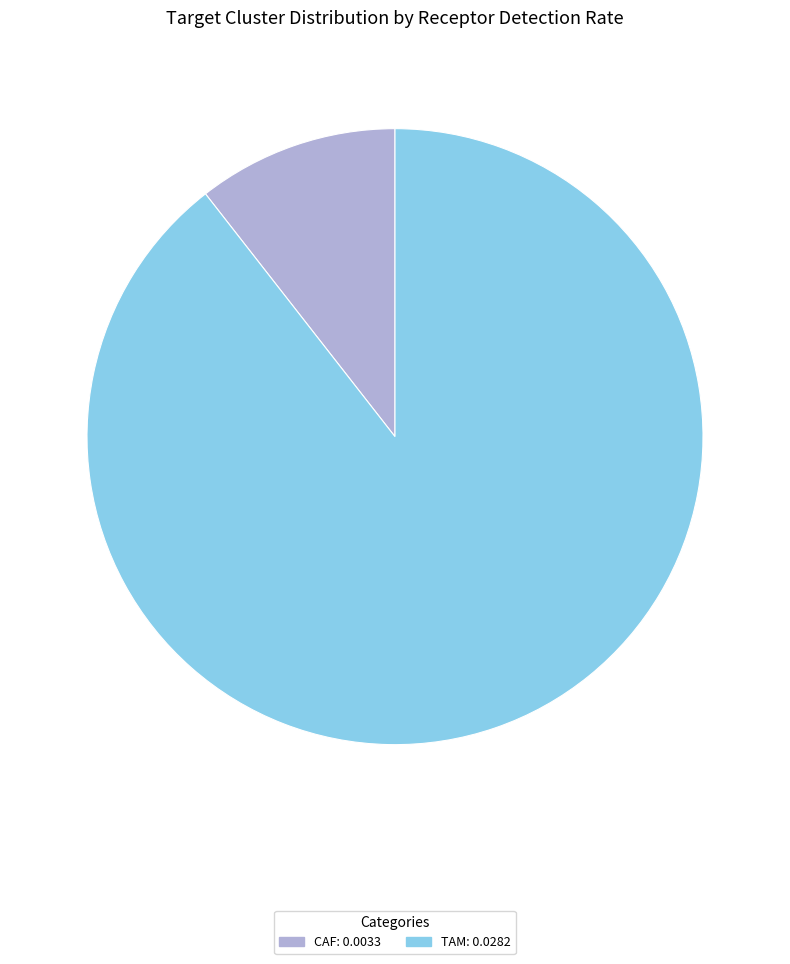

Which category has the smallest portion of the pie?

CAF